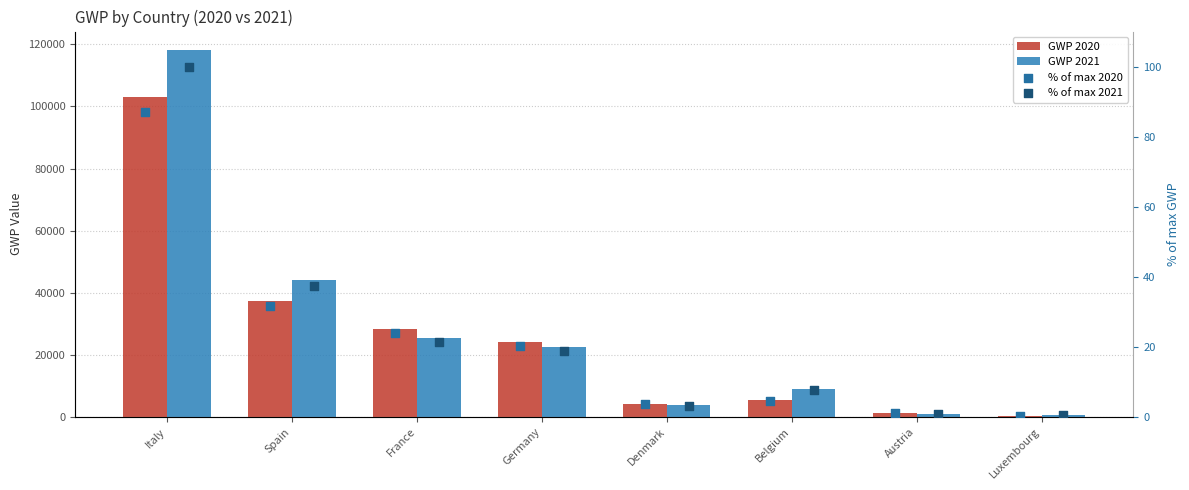

What are all the series names shown in the legend?

GWP 2020, GWP 2021, % of max 2020, % of max 2021